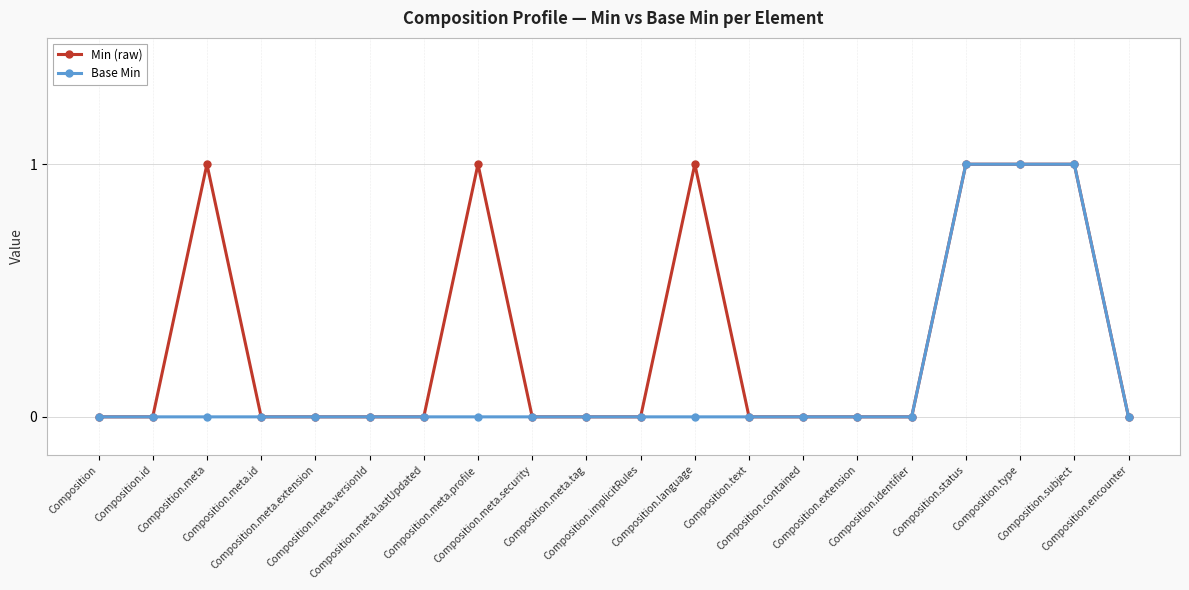

Is it true that Min (raw) equals -1 at Composition.extension?

False